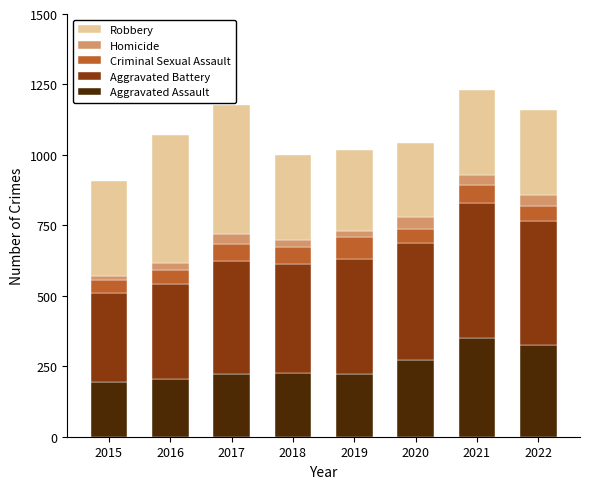

What is the total value across all series at 2016?

1072